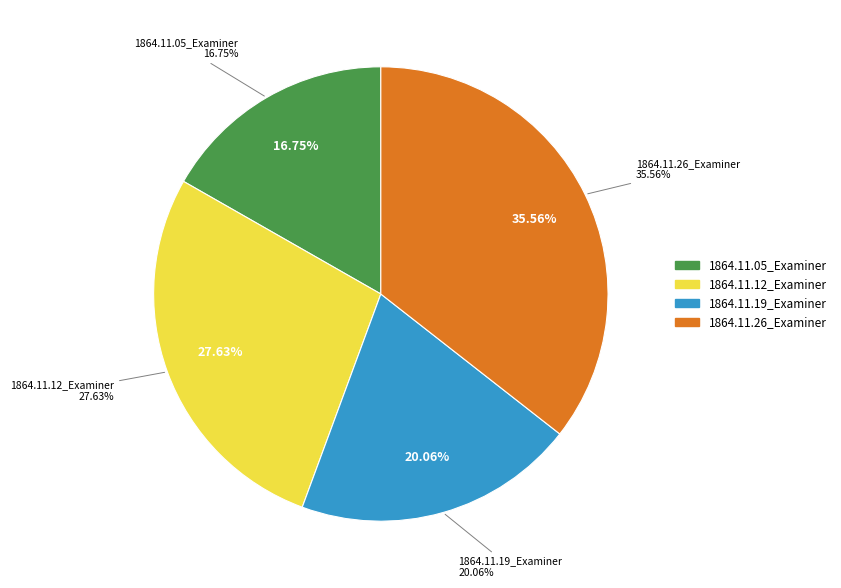

To the nearest percent, what portion does 1864.11.26_Examiner represent?

36%